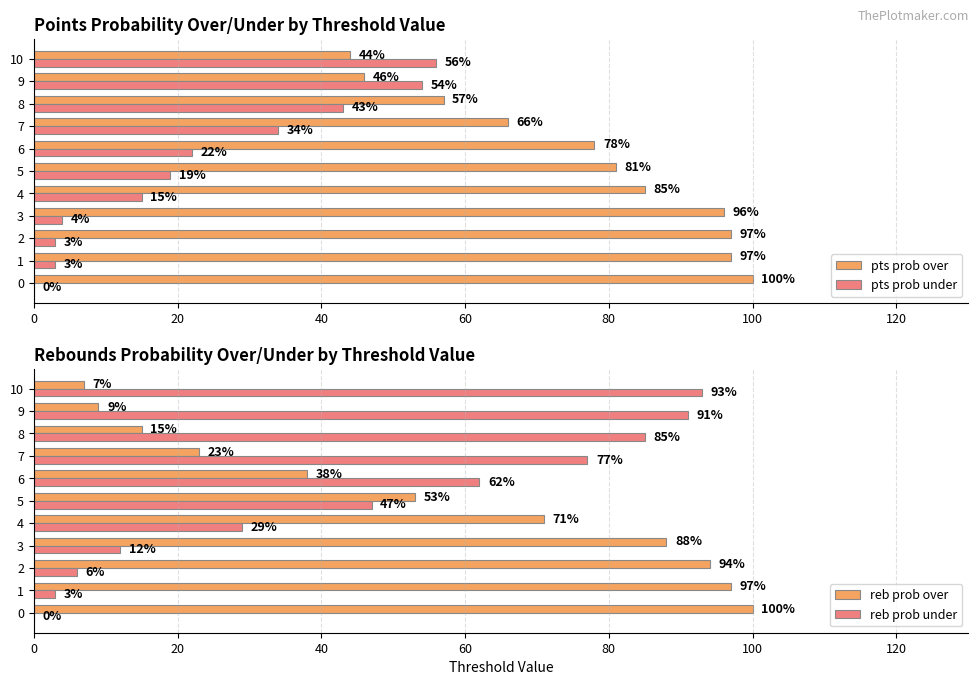

At which label is reb prob over closest to 53?

5